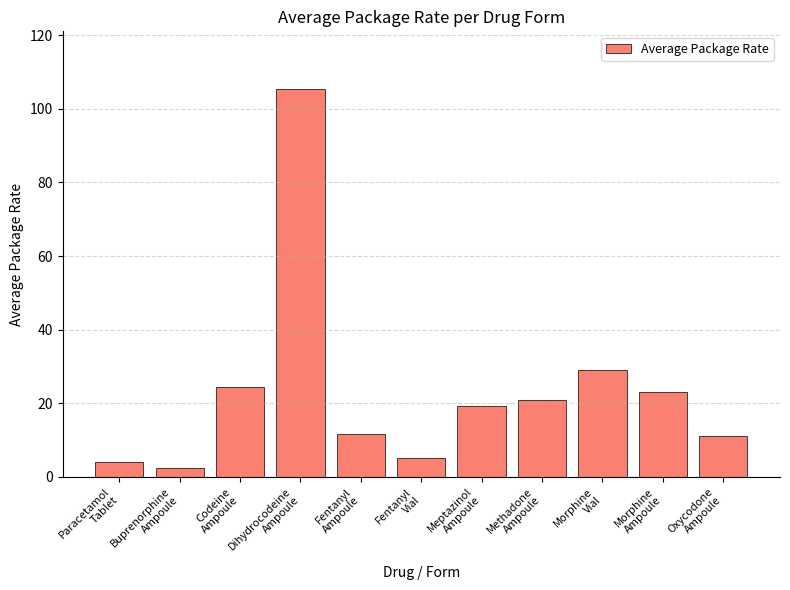

What is the greatest value displayed?

105.3